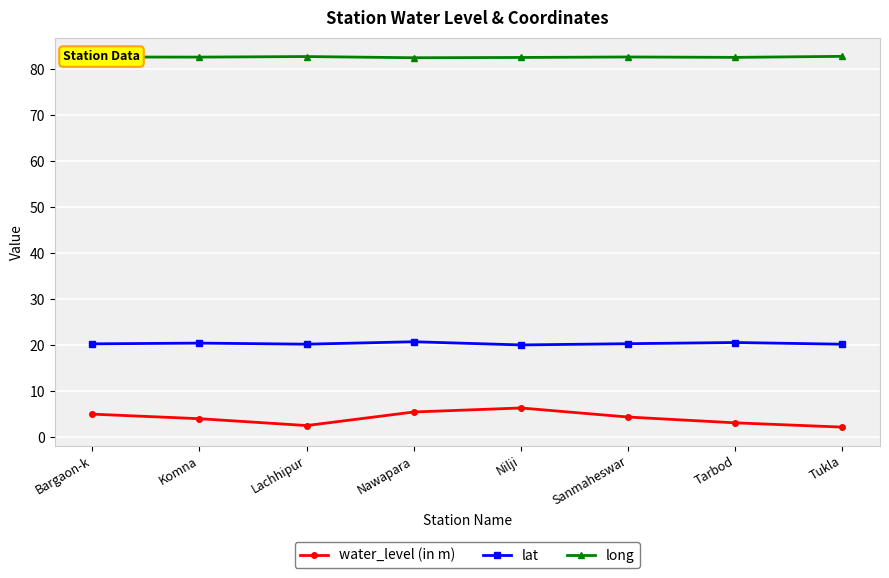

What is the label of the 6th point from the right?

Lachhipur